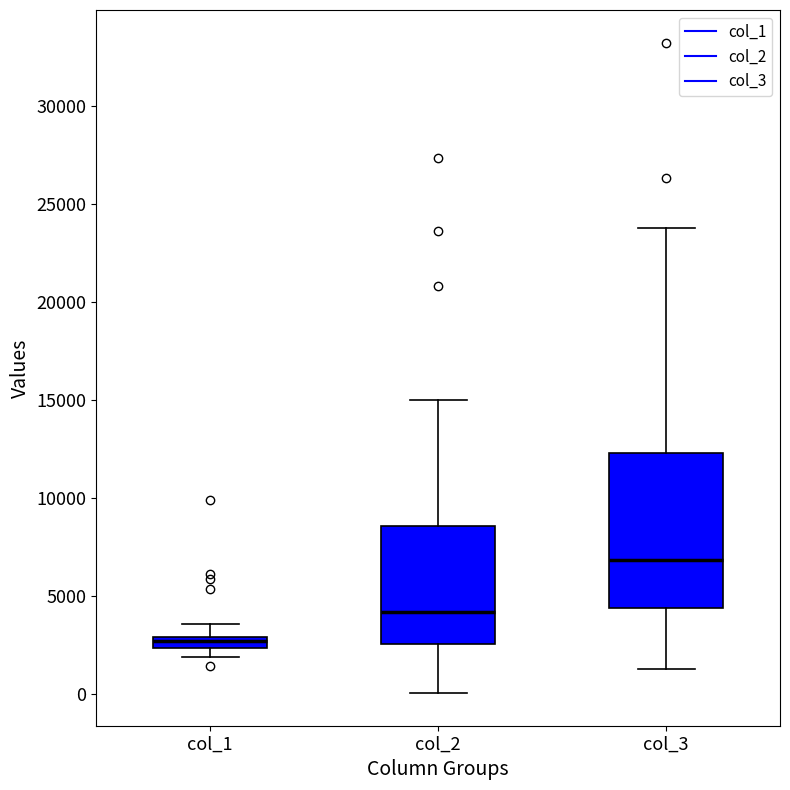

Which box's median line is the lowest?

col_1